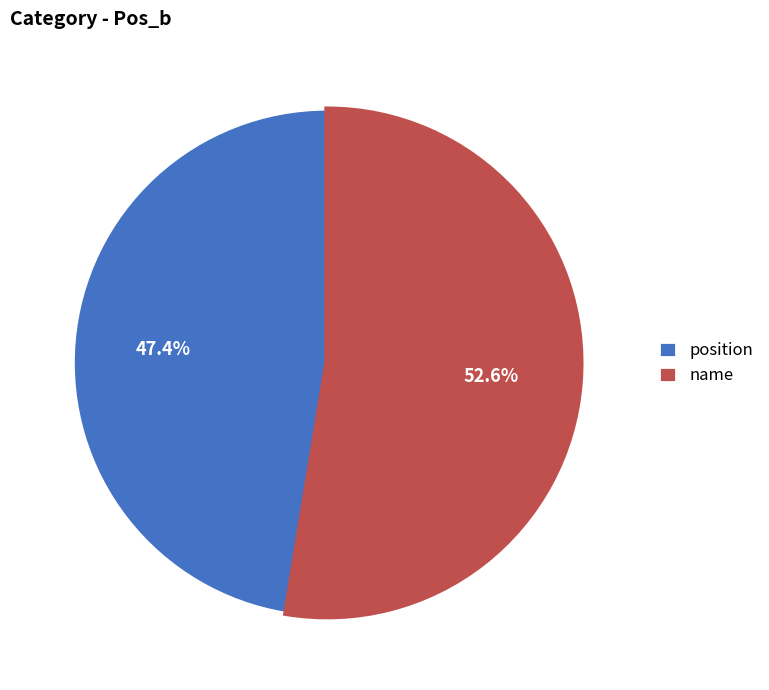

To the nearest percent, what percentage of the pie is name?

53%